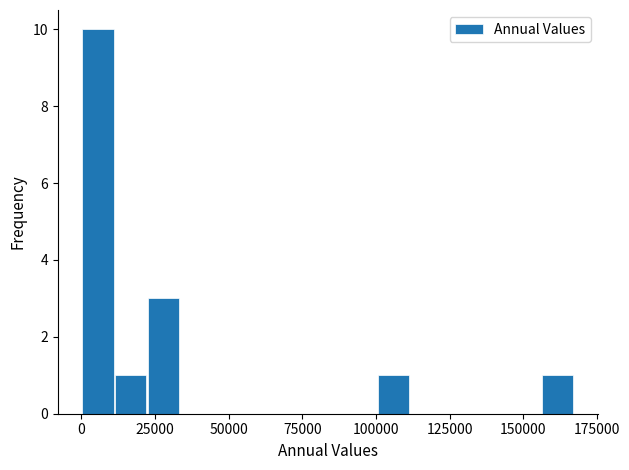

Around what value on the x-axis is the tallest bar? Give the approximate position of its centre, as read against the axis.

5000